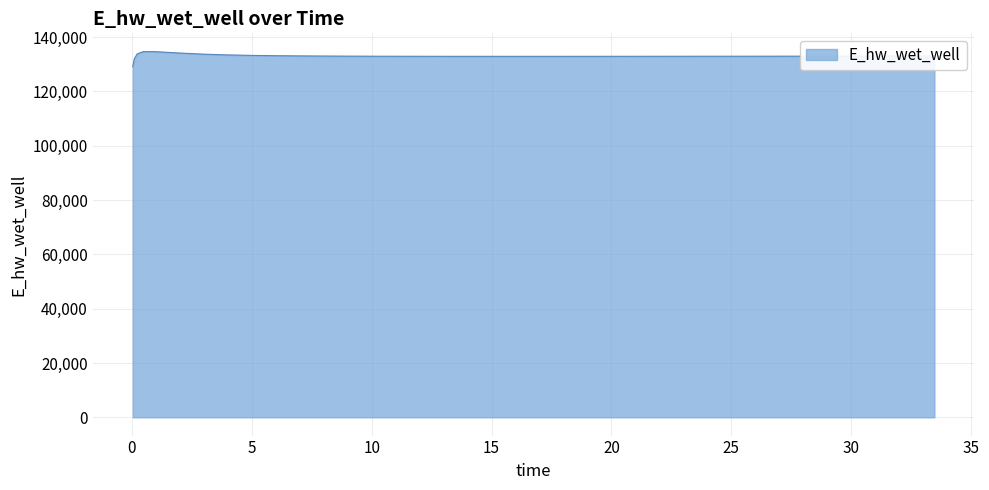

Does the chart have visible grid lines?

Yes